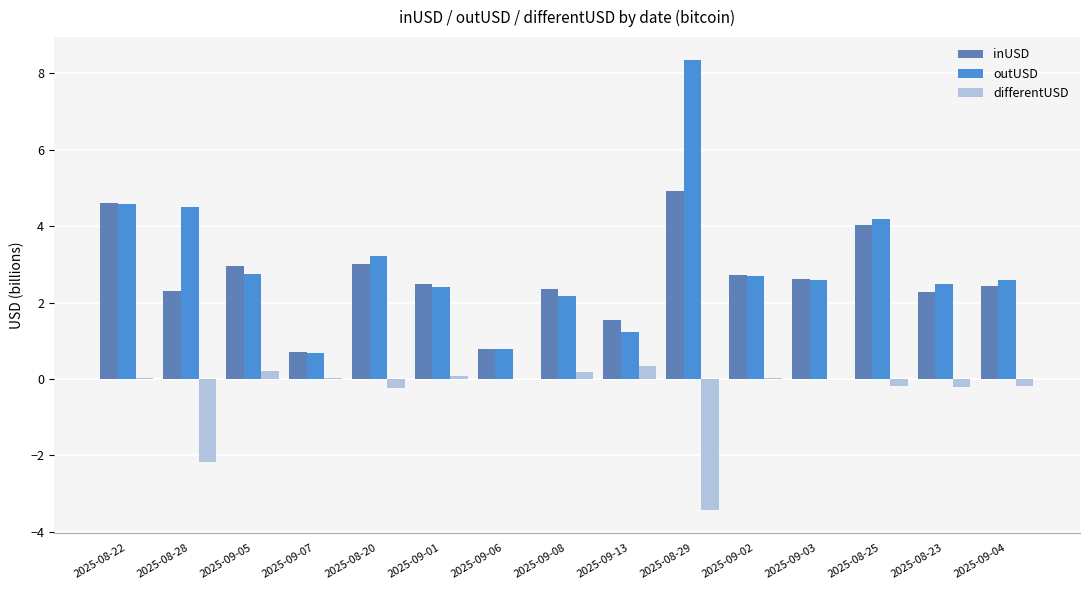

True or false: inUSD has a value of 4.9 at 2025-08-29.

True